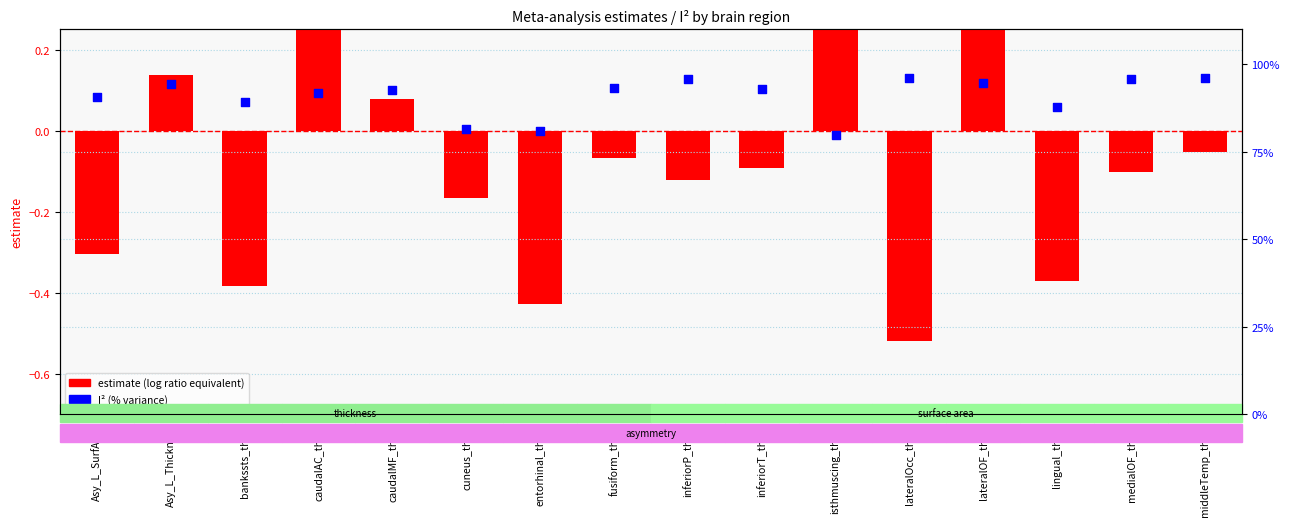

Which series contains the highest Y value?

I²